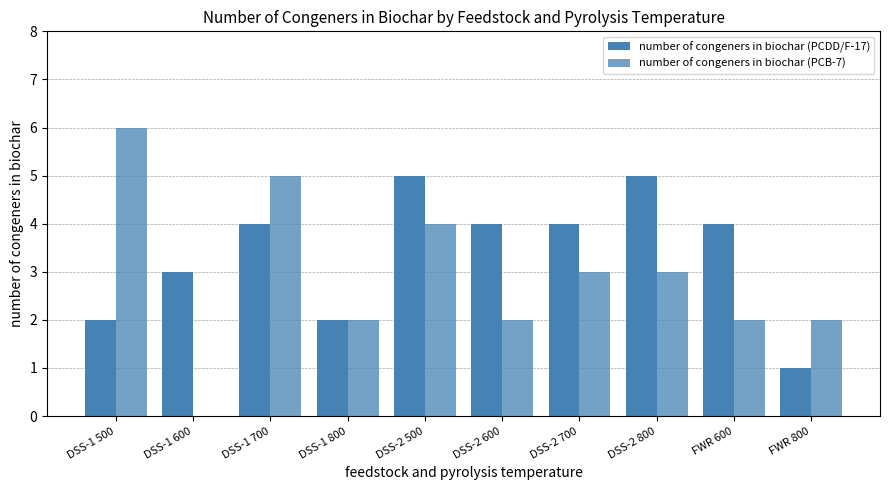

The number of congeners in biochar (PCDD/F-17) series shows 3 at DSS-1 600. True or false?

True